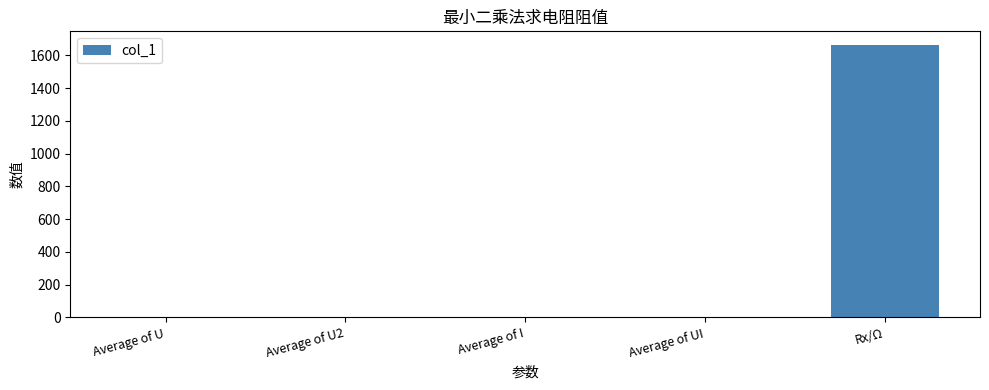

Which category has the highest value across all series?

Rx/Ω